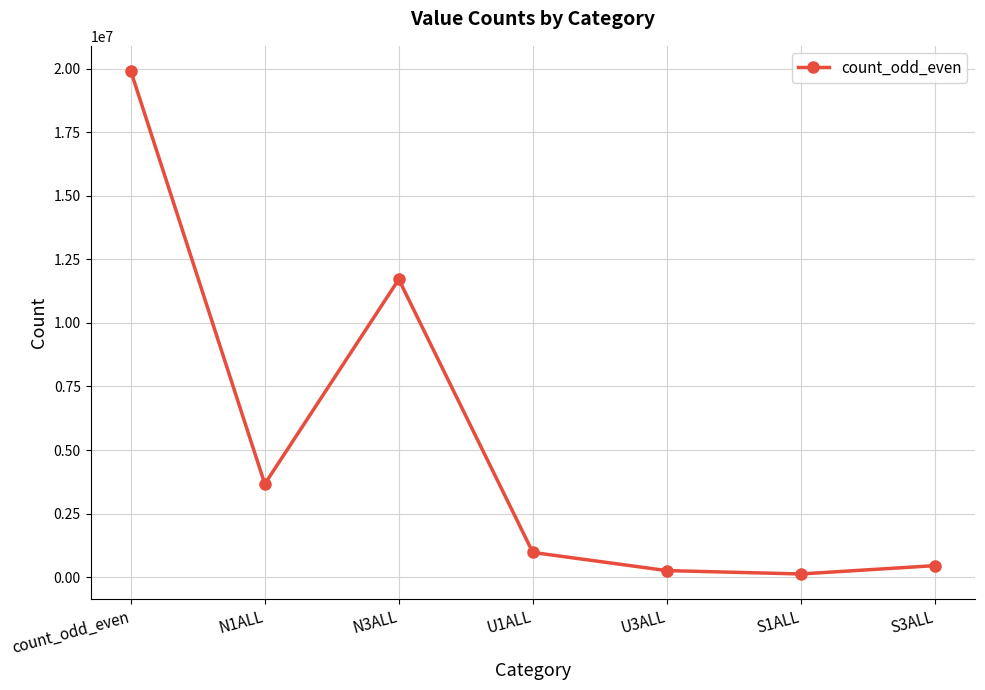

Reading left to right, transcribe all the data shown in this chart.

count_odd_even=19905530	N1ALL=3664141	N3ALL=11711589	U1ALL=971959	U3ALL=257739	S1ALL=125255	S3ALL=452893